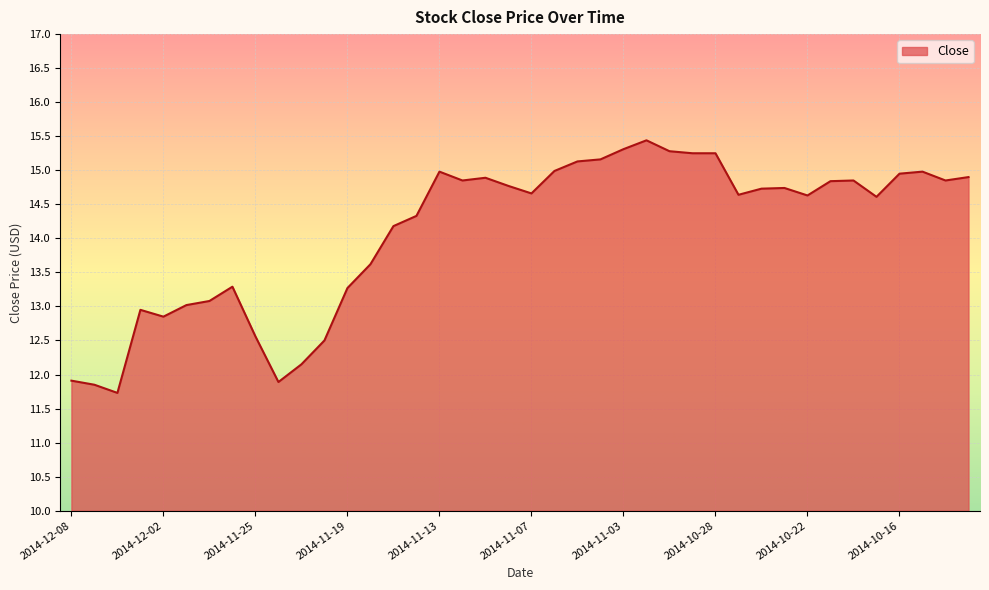

How many lines are shown in the chart?

1